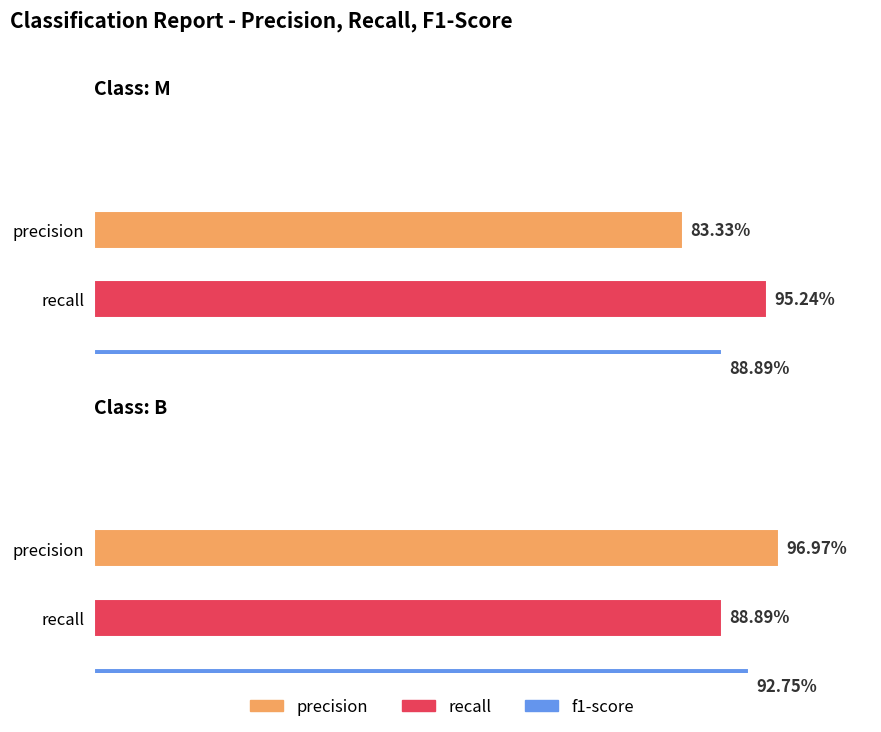

Which label corresponds to the largest value in the chart?

B